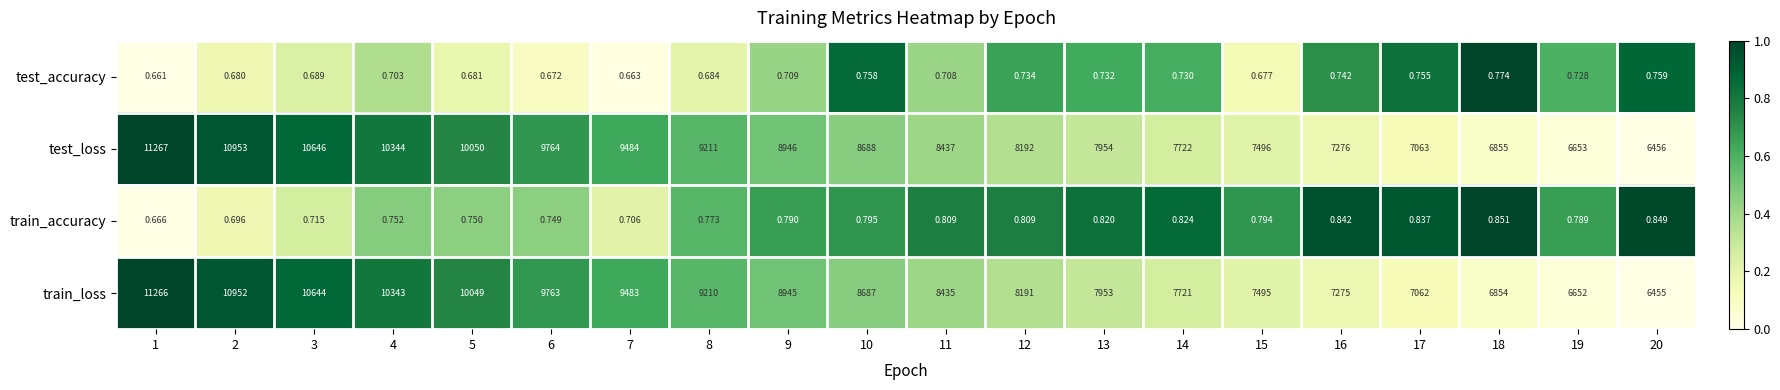

What is the greatest value displayed?

11267.0